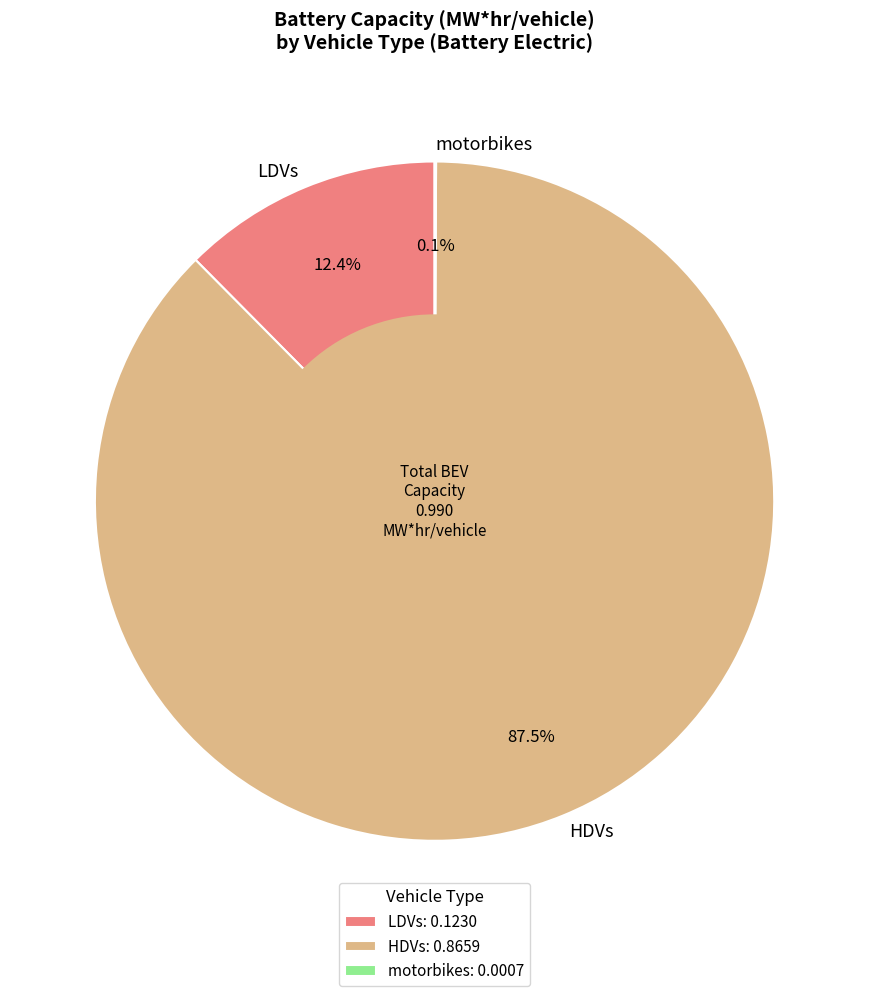

Between LDVs and HDVs, which is larger?

HDVs